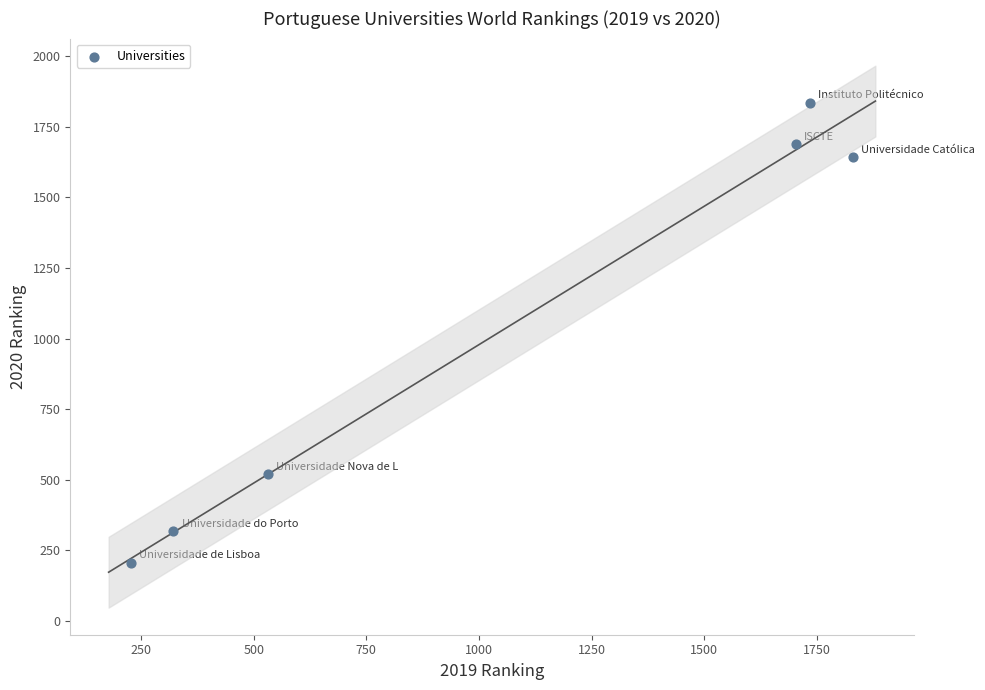

What Y value in the scatter plot is closest to 1021?

520